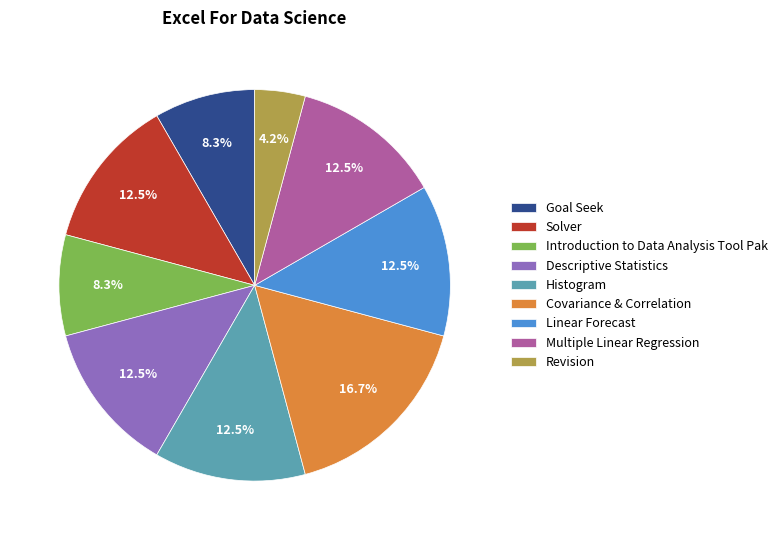

Which category has the smallest portion of the pie?

Revision